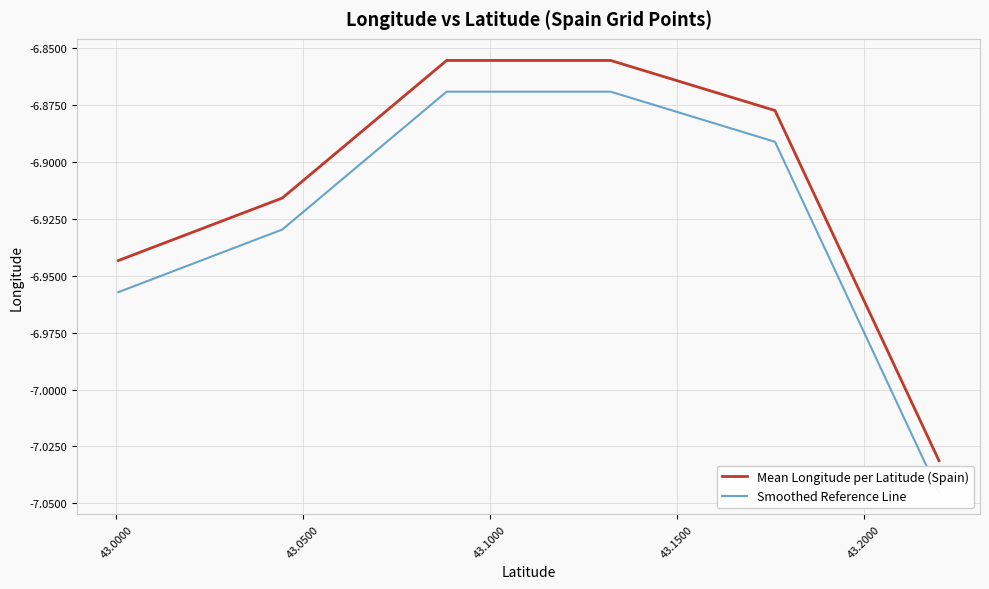

Reading left to right, transcribe all the data shown in this chart.

Mean Longitude per Latitude (Spain): -6.9	-6.9	-6.9	-6.9	-6.9	-7.0
Smoothed Reference Line: -7.0	-6.9	-6.9	-6.9	-6.9	-7.0